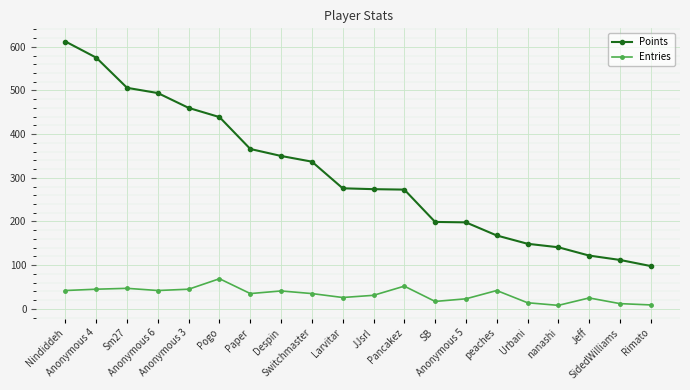

At SidedWilliams, list the series in order from smallest to largest.

Entries, Points